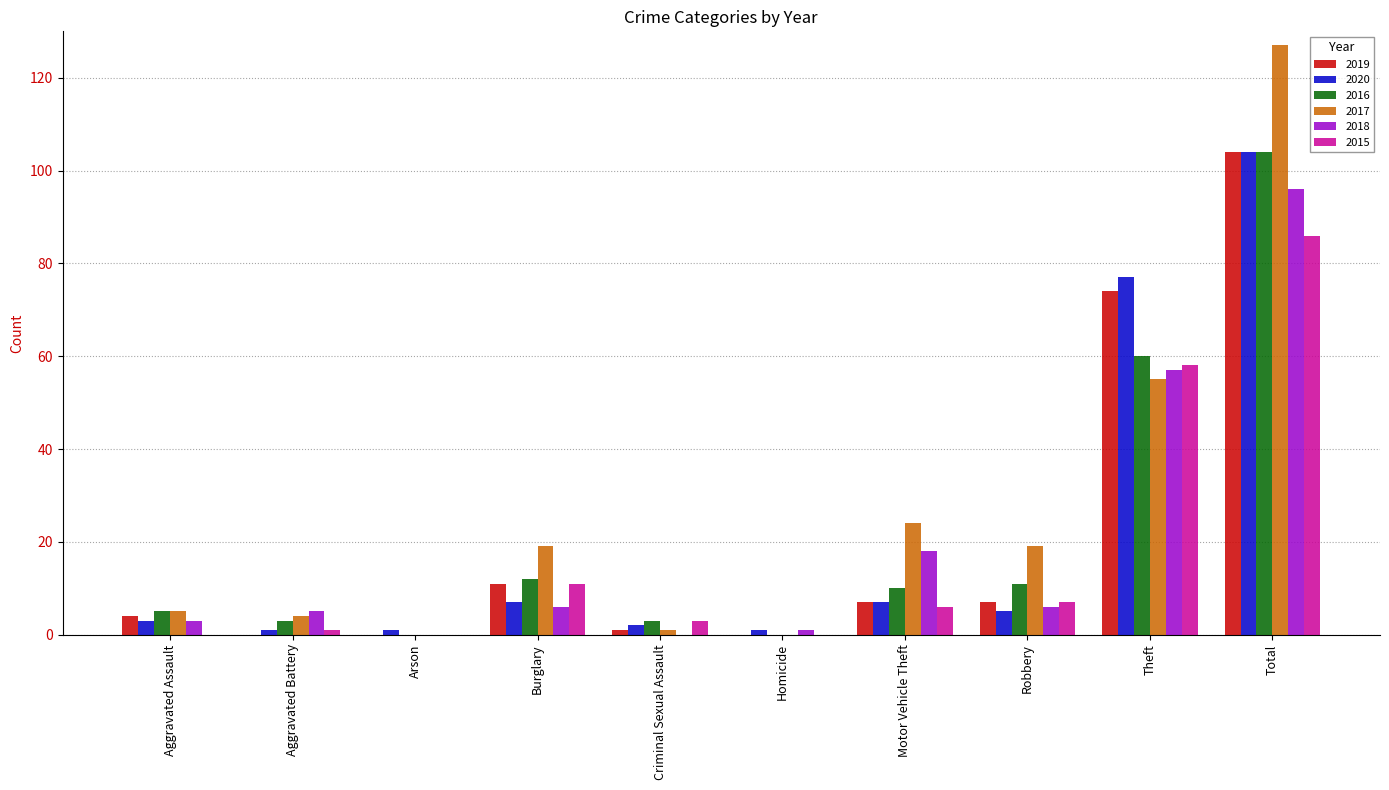

What is the maximum value for 2016?

104